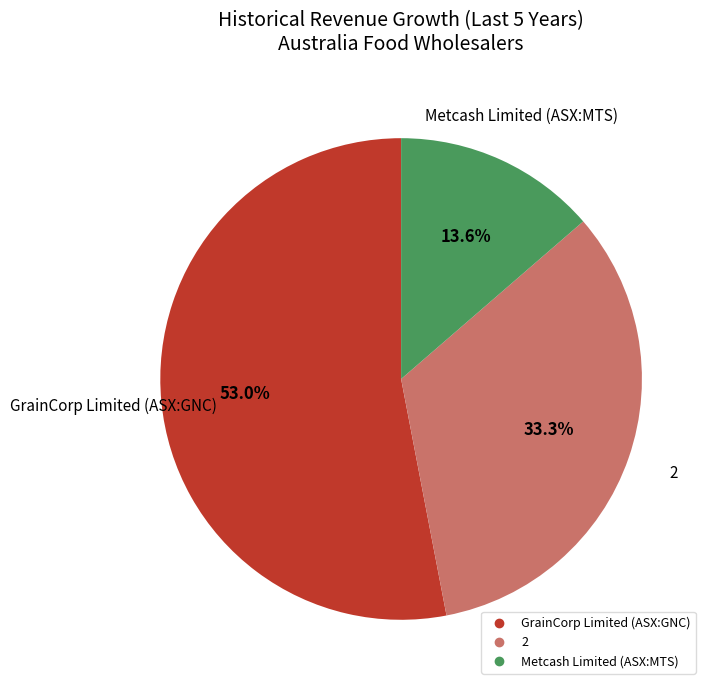

Rank the categories by value from highest to lowest.

GrainCorp Limited (ASX:GNC), 2, Metcash Limited (ASX:MTS)